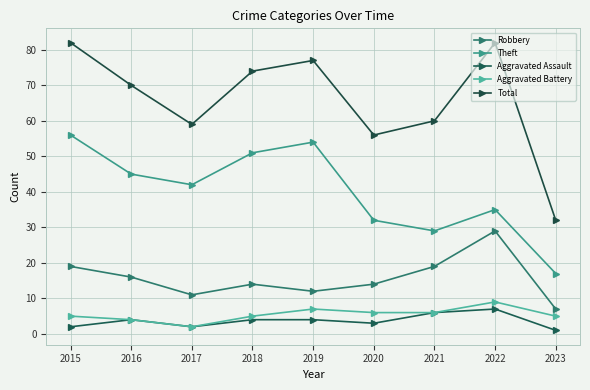

The Theft series shows 88 at 2015. True or false?

False